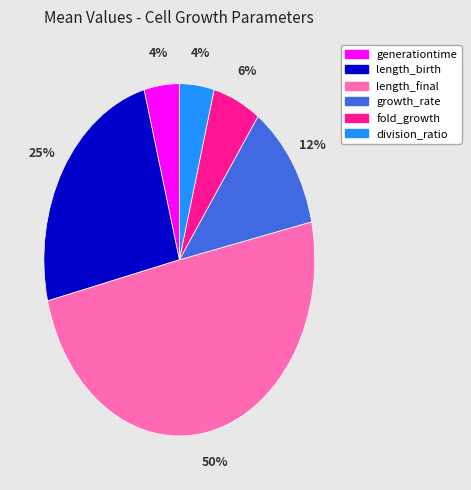

Do length_birth and fold_growth together represent more than half of the pie?

No